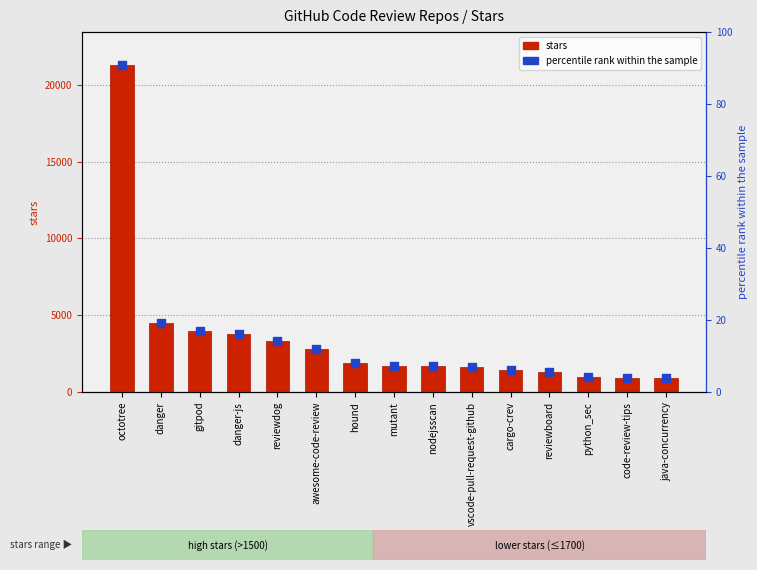

Which series has the largest total across all categories?

stars